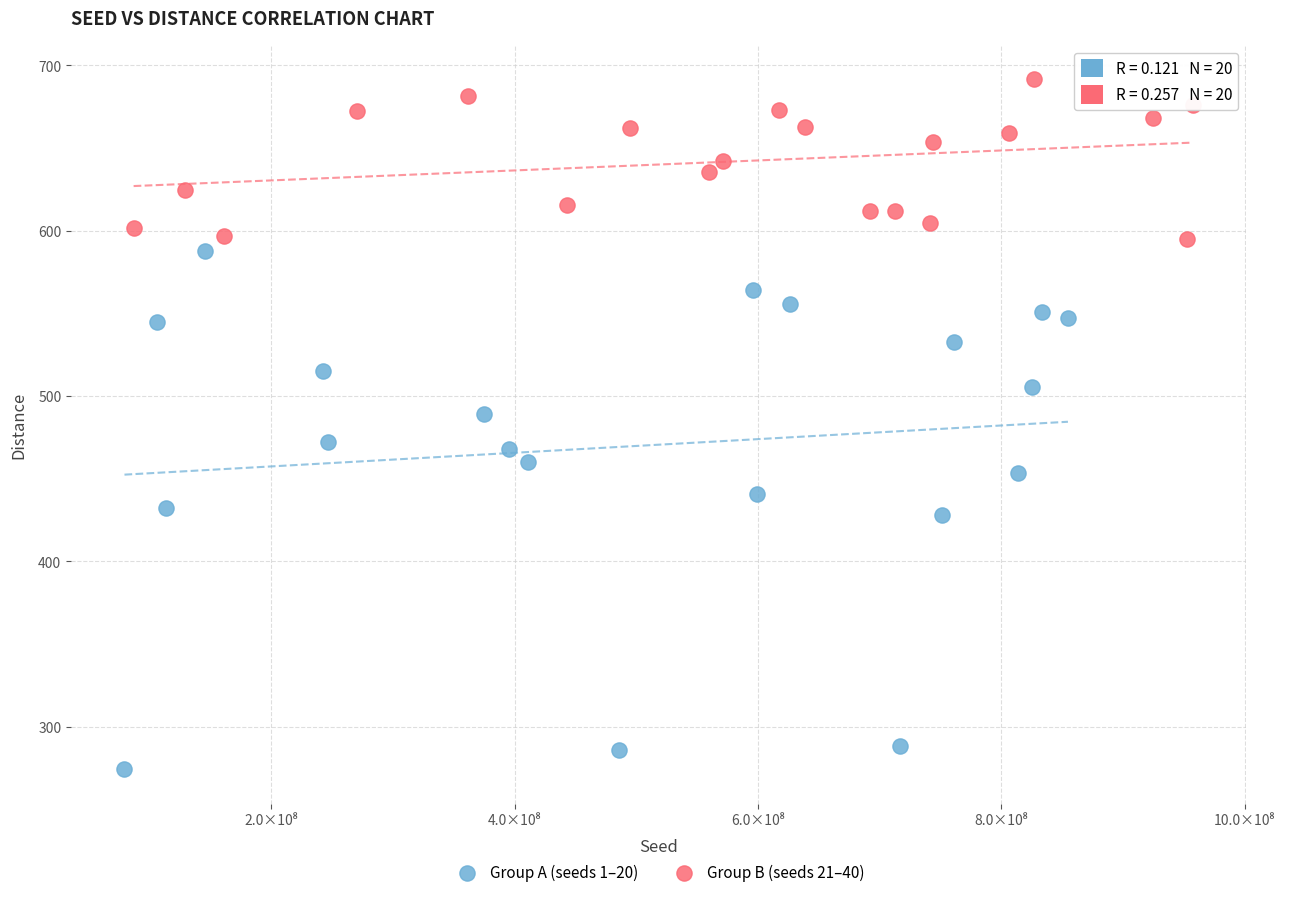

Which series contains the highest Y value?

Group B (seeds 21–40)